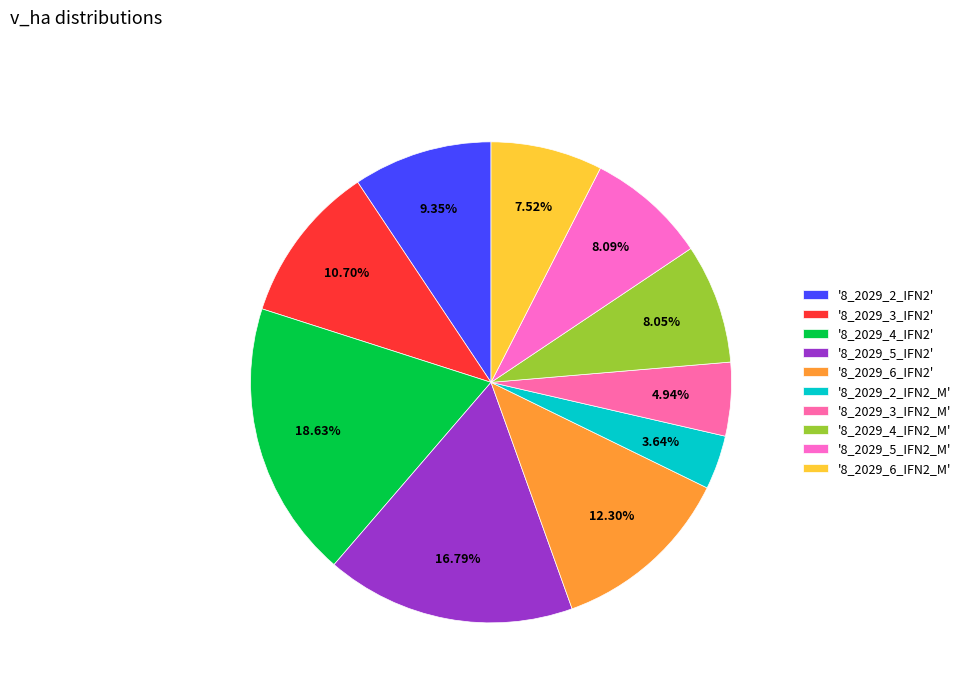

How many slices are in this pie chart?

10